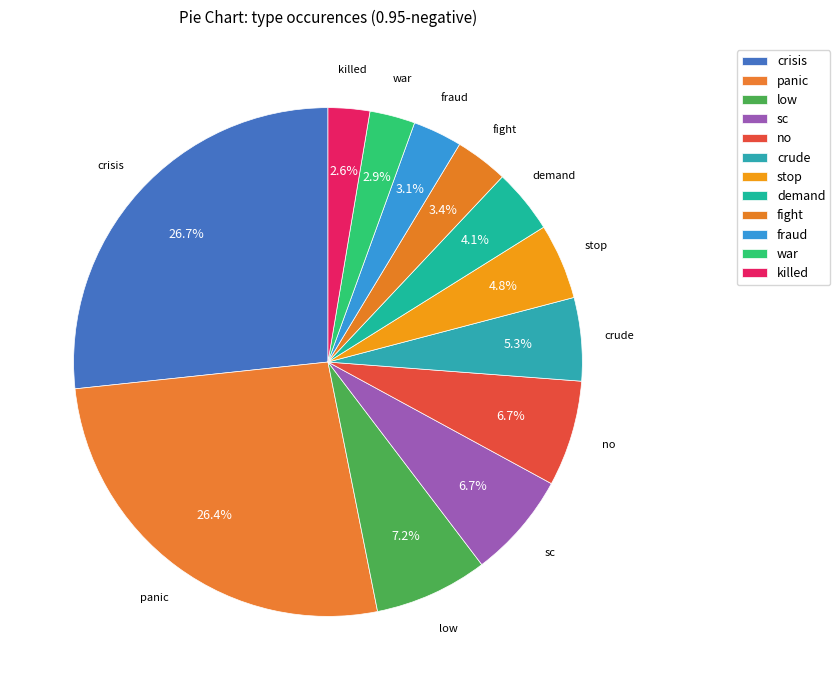

Does crude represent more than half of the total?

No